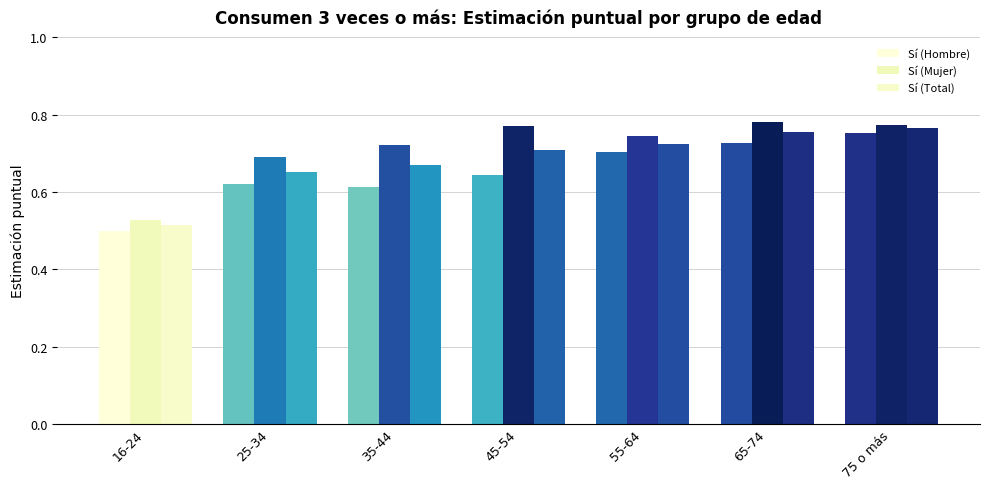

At which category is the sum across all series the highest?

75 o más